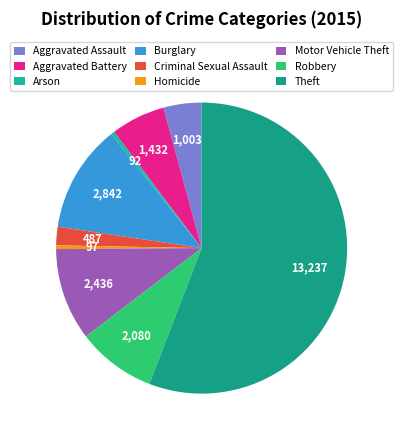

Between Theft and Motor Vehicle Theft, which is larger?

Theft